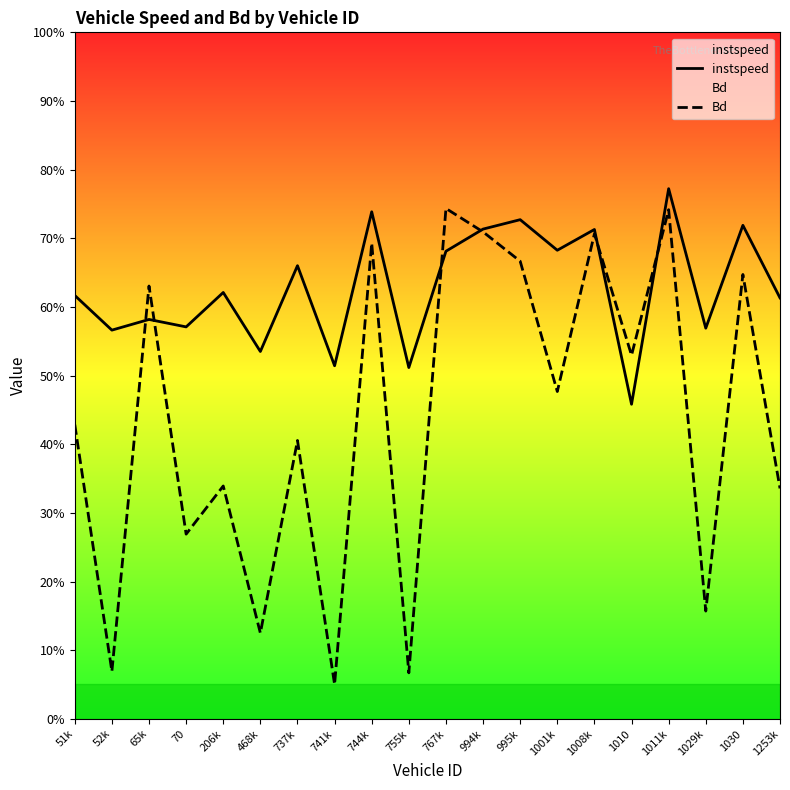

Rank the series by their average value, from highest to lowest.

instspeed, Bd